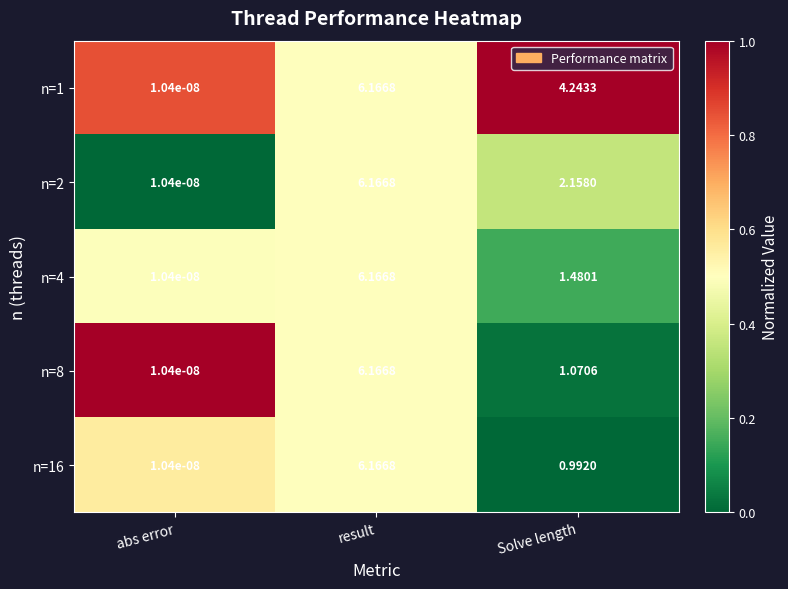

At which label is n=4 closest to 3?

Solve length